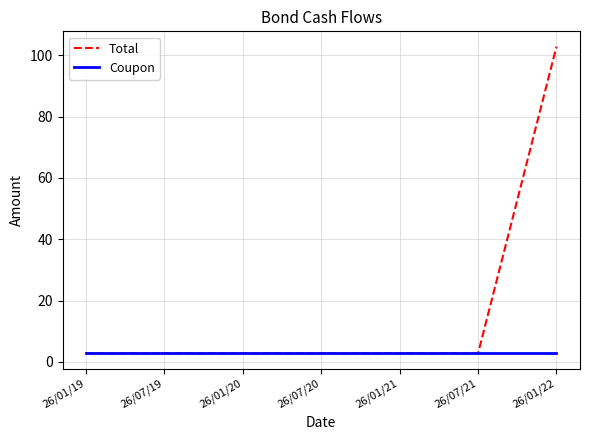

What are all the series names shown in the legend?

Total, Coupon